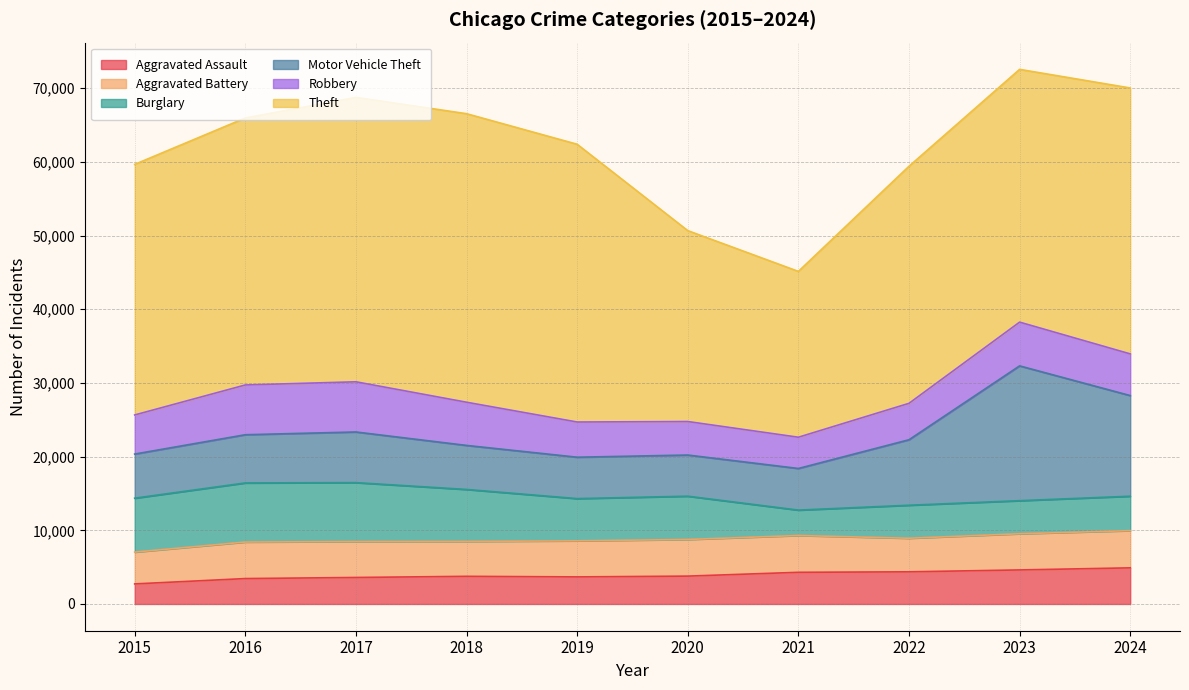

At which category does Burglary reach its first local peak?

2016